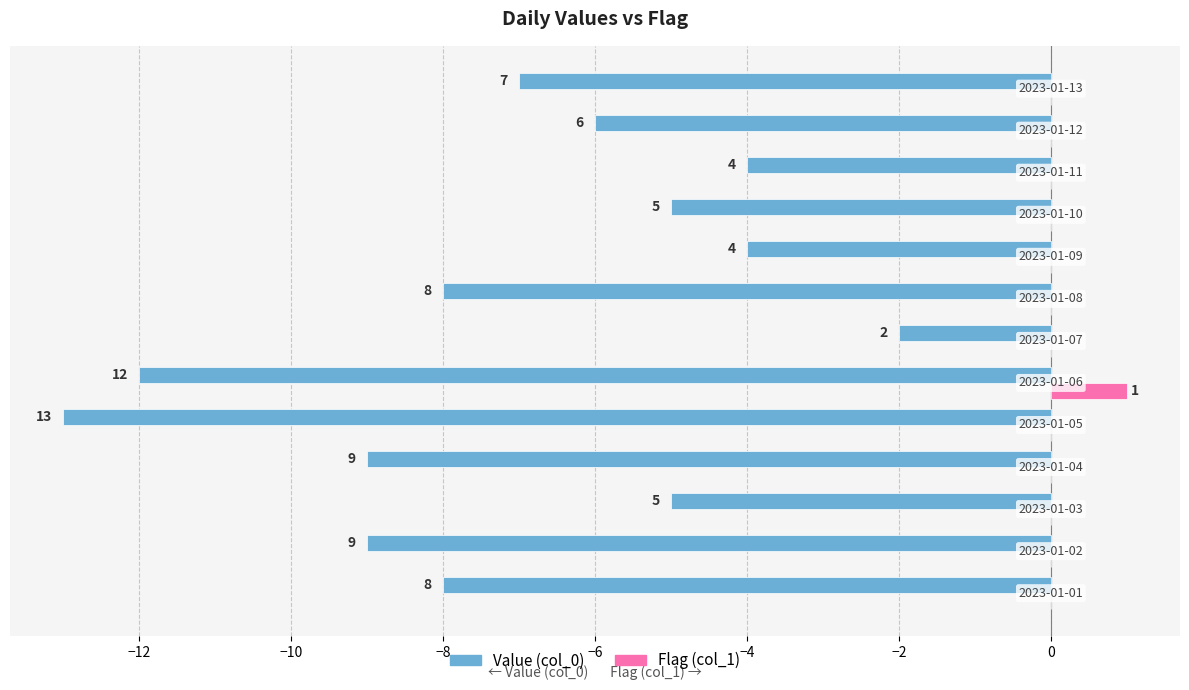

What is the highest value of the Flag (col_1) series?

1